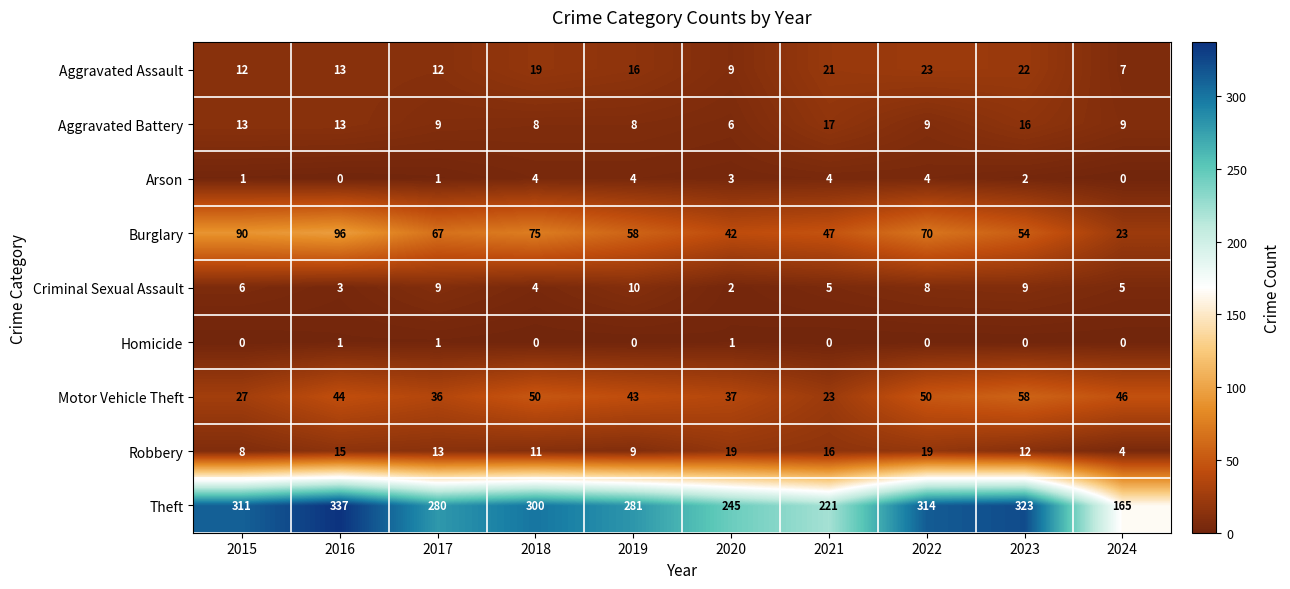

Which label corresponds to the largest value in the chart?

2016